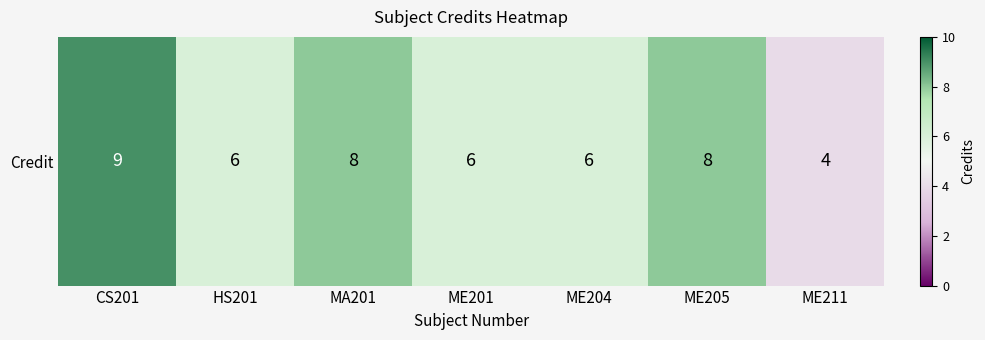

What is the sum of the values at CS201 and ME211?

13